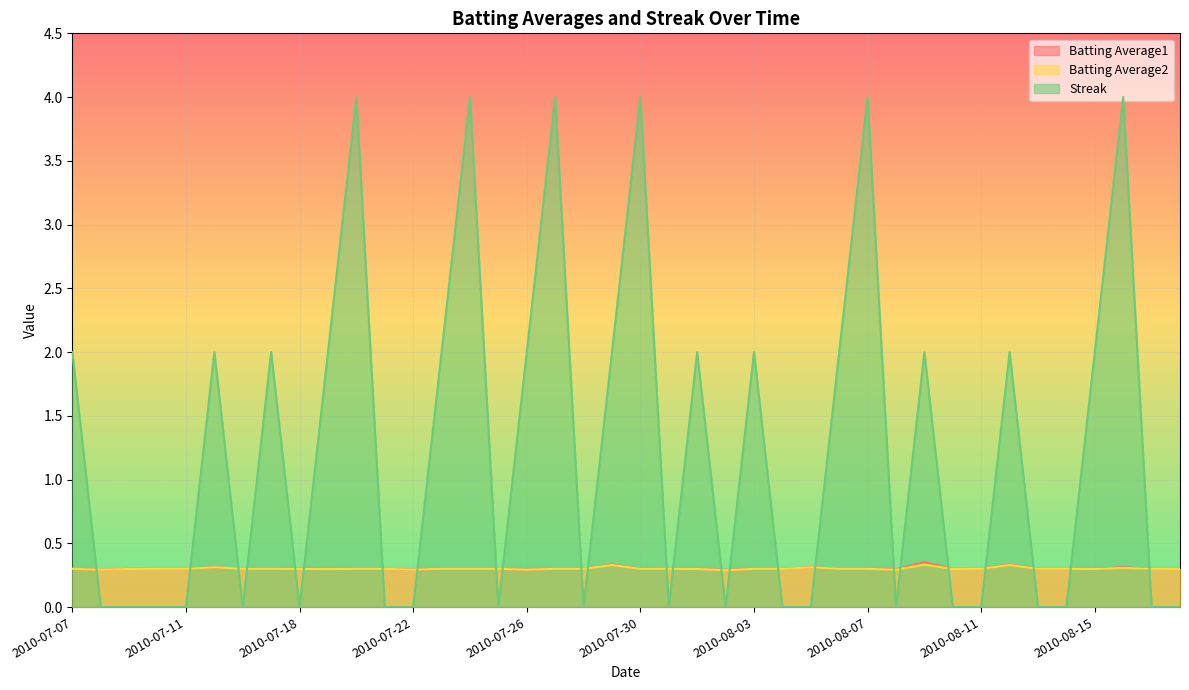

True or false: Batting Average1 and Batting Average2 intersect in this chart.

False